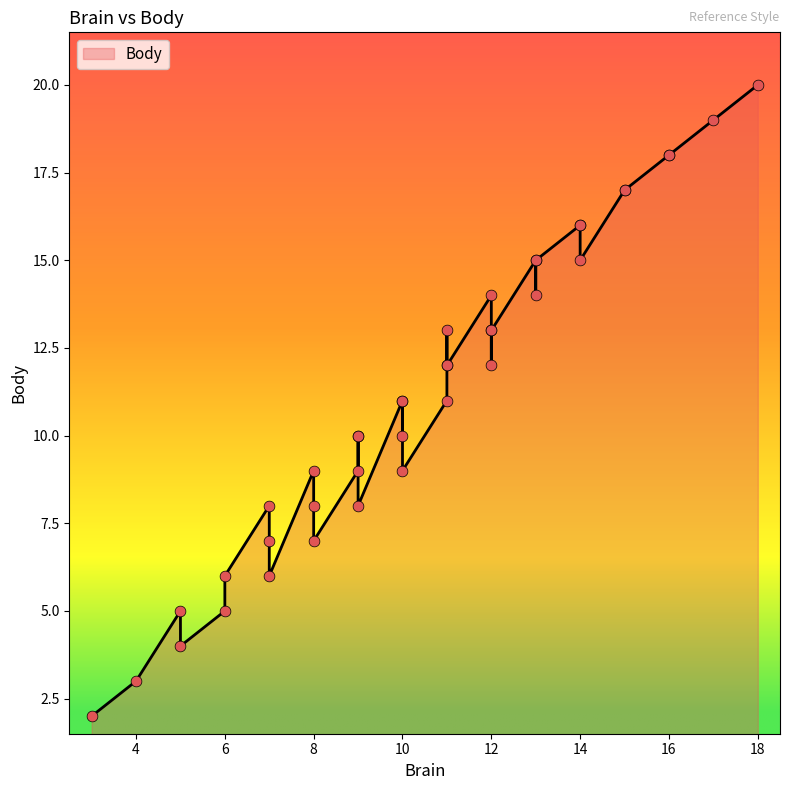

Between 11 and 10, which is larger?

11